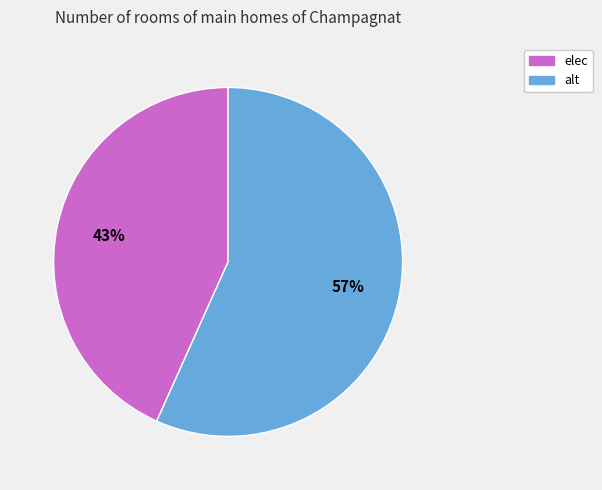

To the nearest percent, what portion does alt represent?

57%